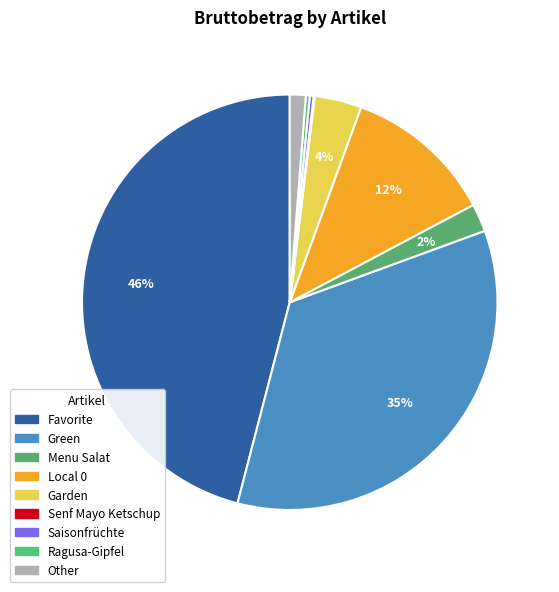

Is there a majority slice in this chart?

No